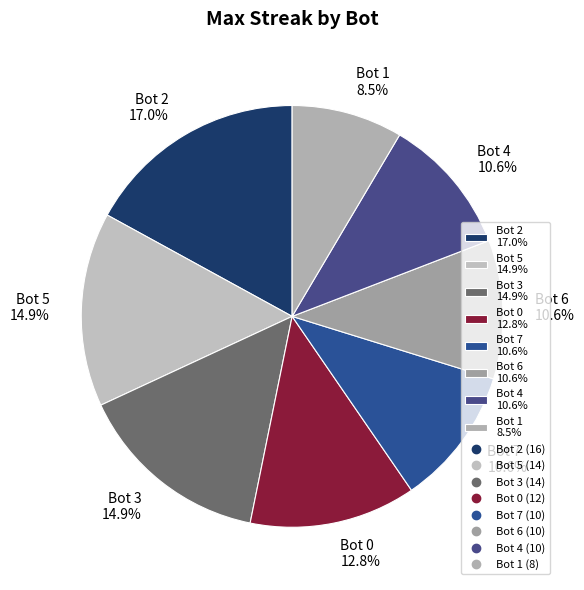

How many segments does this pie chart have?

8